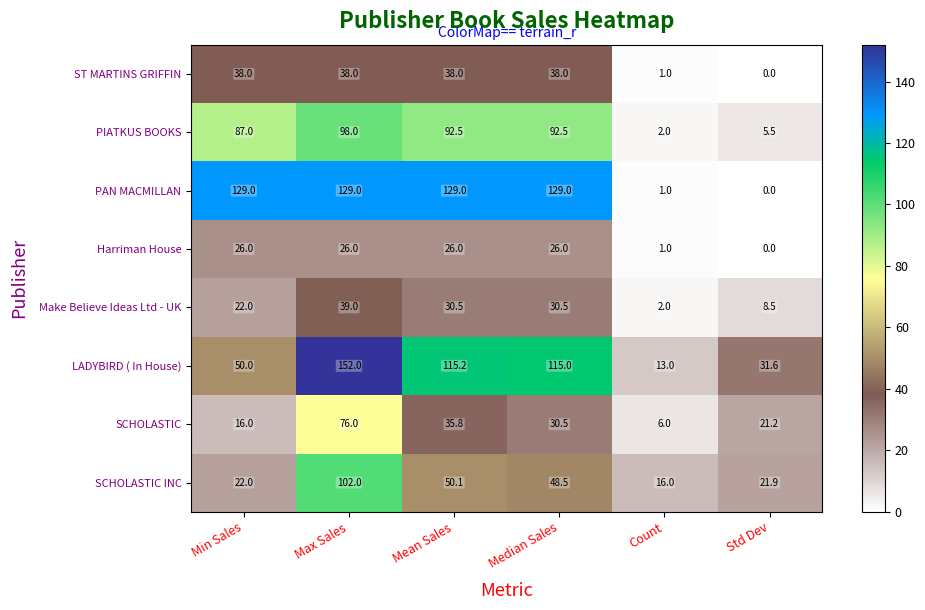

At how many categories does at least one series exceed 65?

4